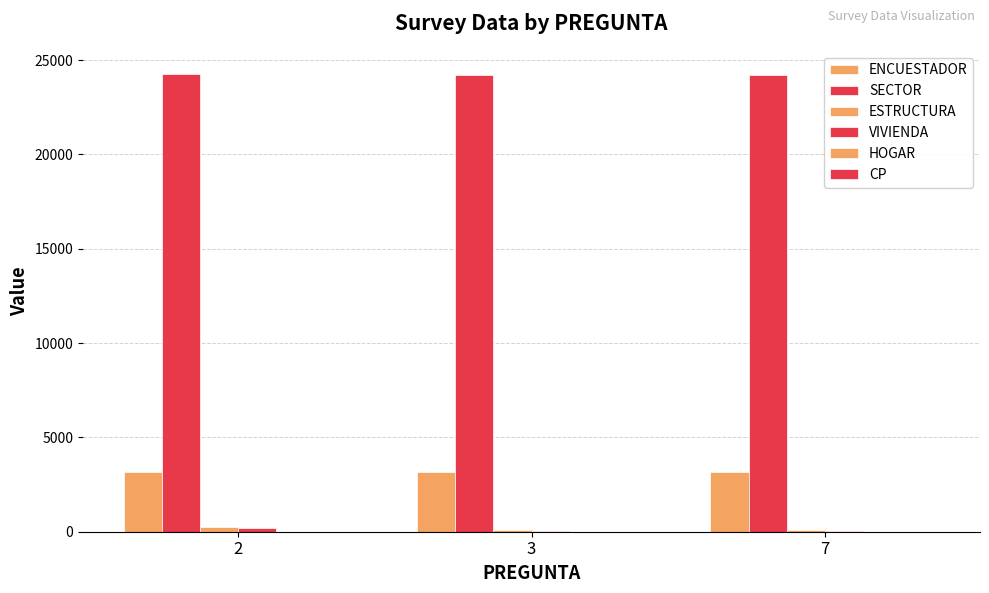

What is the spread (max minus min) of values at 3?

24231